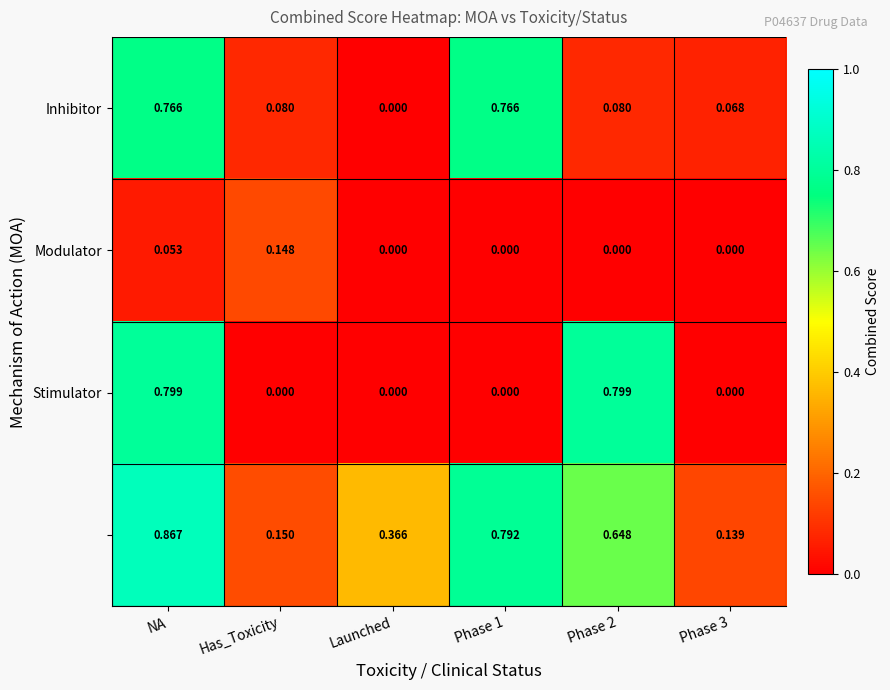

At which category is the sum across all series the highest?

NA